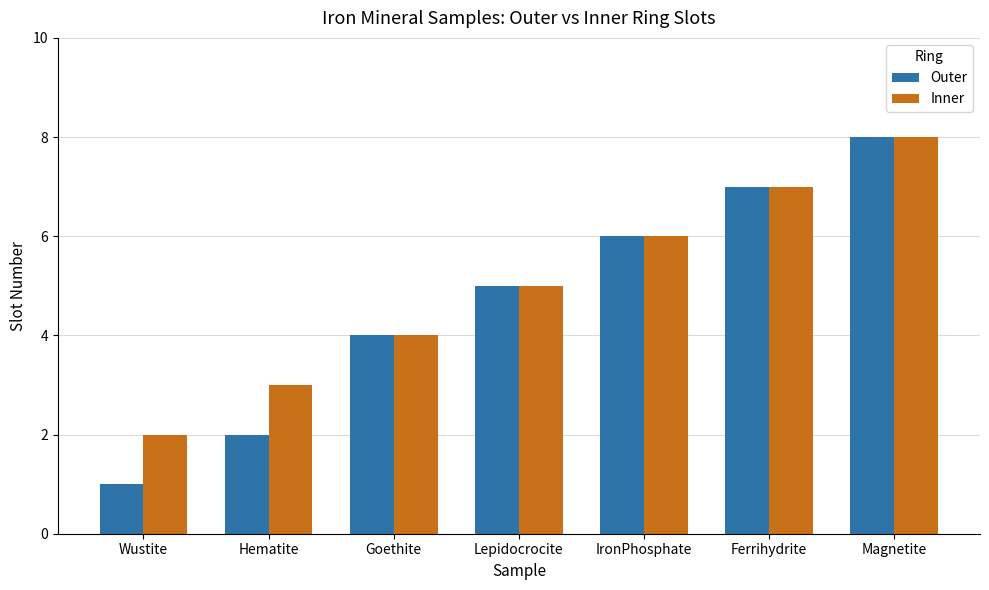

What is the minimum value shown in the chart?

1